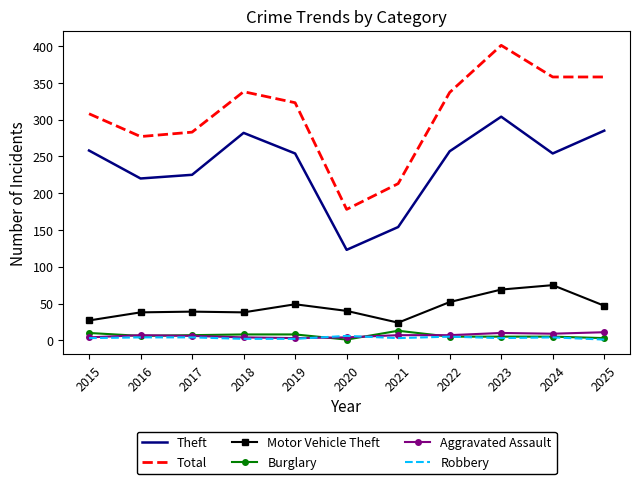

Between 2016 and 2021, which series saw the biggest shift?

Theft